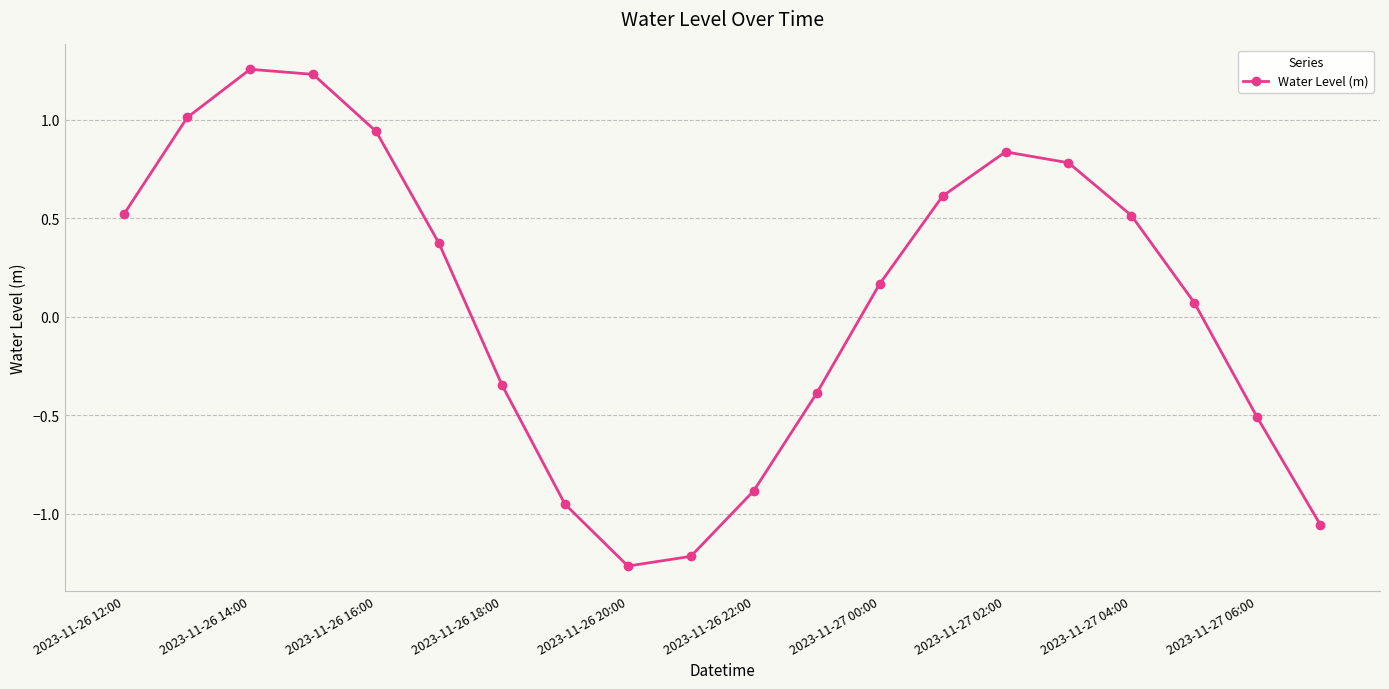

What is the difference between the second highest and second lowest values?

2.4